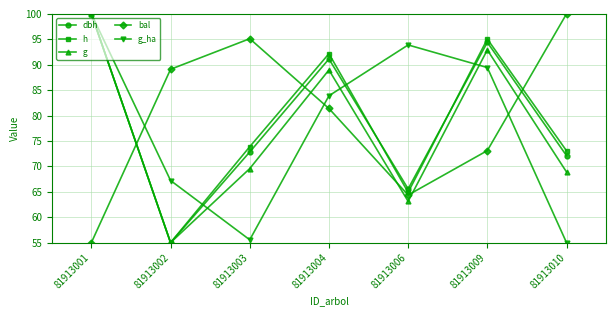

The g_ha series shows 60.9 at 81913001. True or false?

False